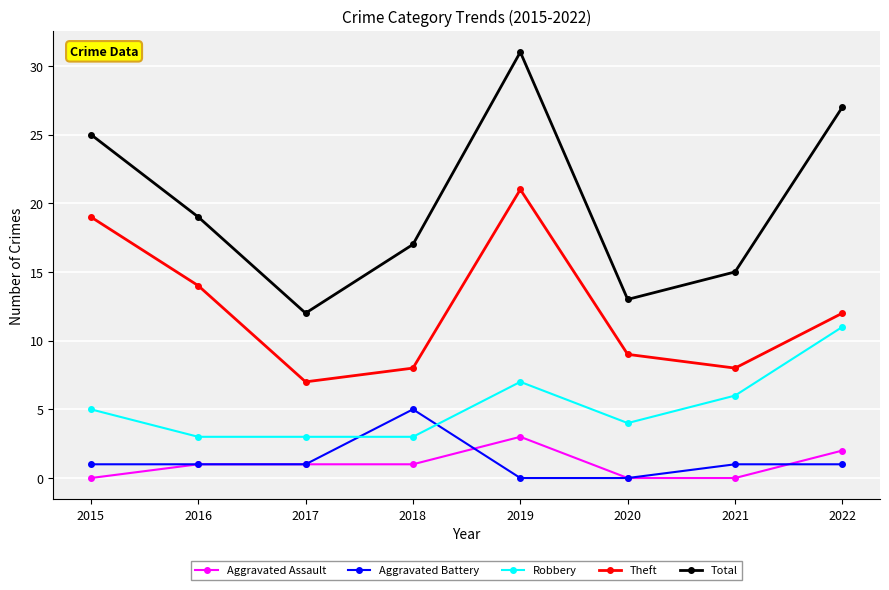

Which series changed the most between 2015 and 2022?

Theft